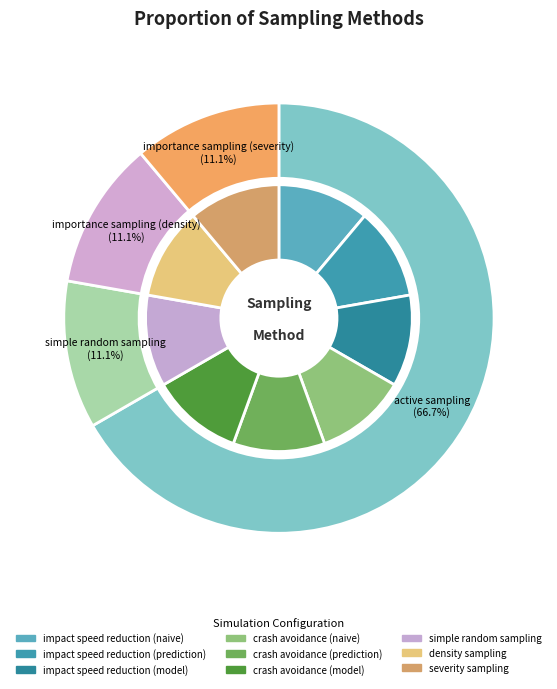

True or false: importance sampling (density) accounts for 1% of the total.

False